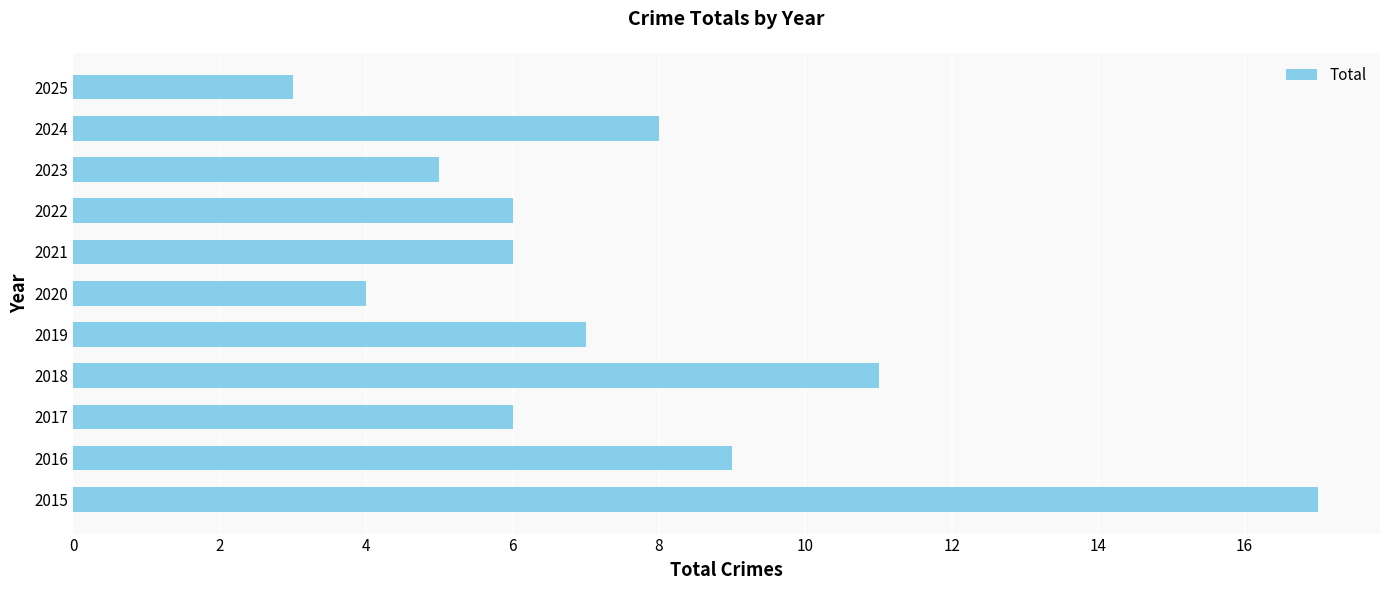

What is the average value?

7